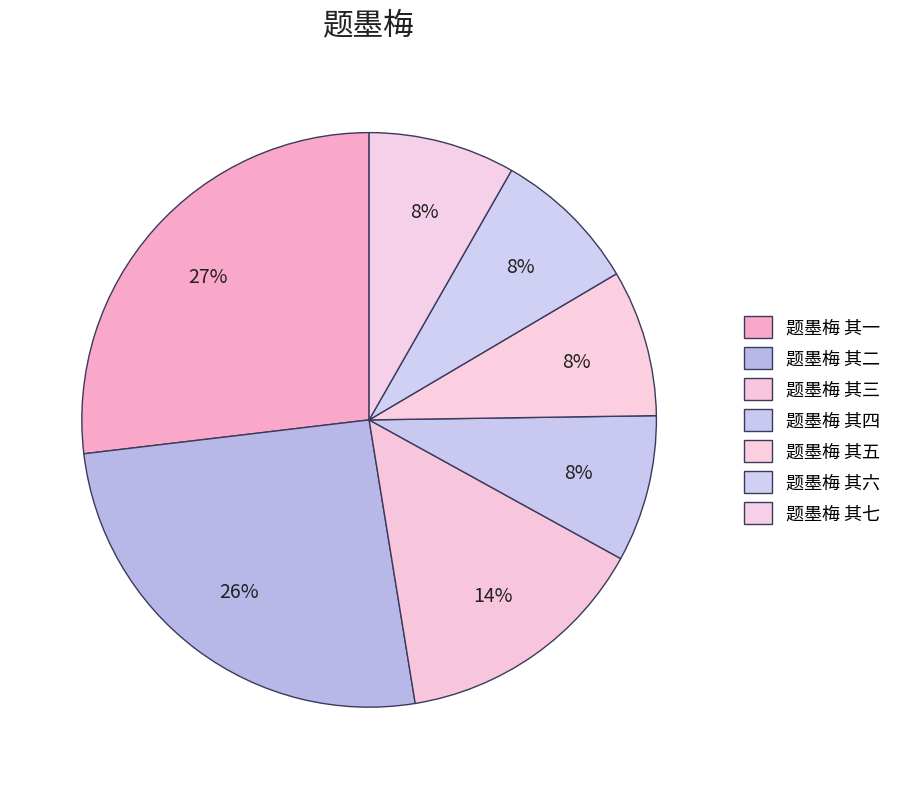

To the nearest percent, what is the combined percentage of 题墨梅 其六 and 题墨梅 其五?

17%